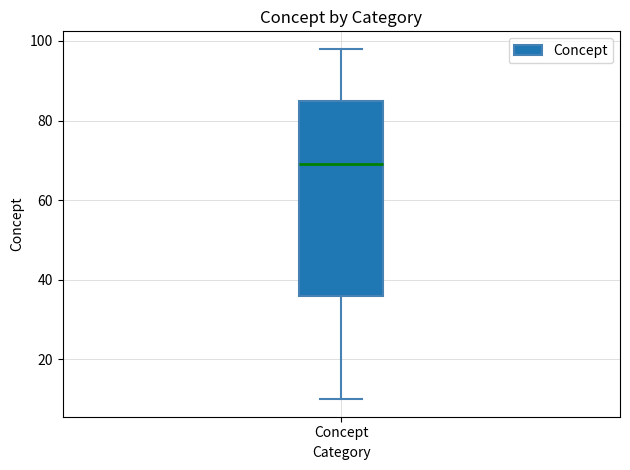

Read this box plot against the y-axis: the position of the median line, the range covered by the box, and the ends of both whiskers. The values are not printed on the chart, so give them approximately, as read against the axis.

median 70, box 36 to 86, whiskers 10 to 98